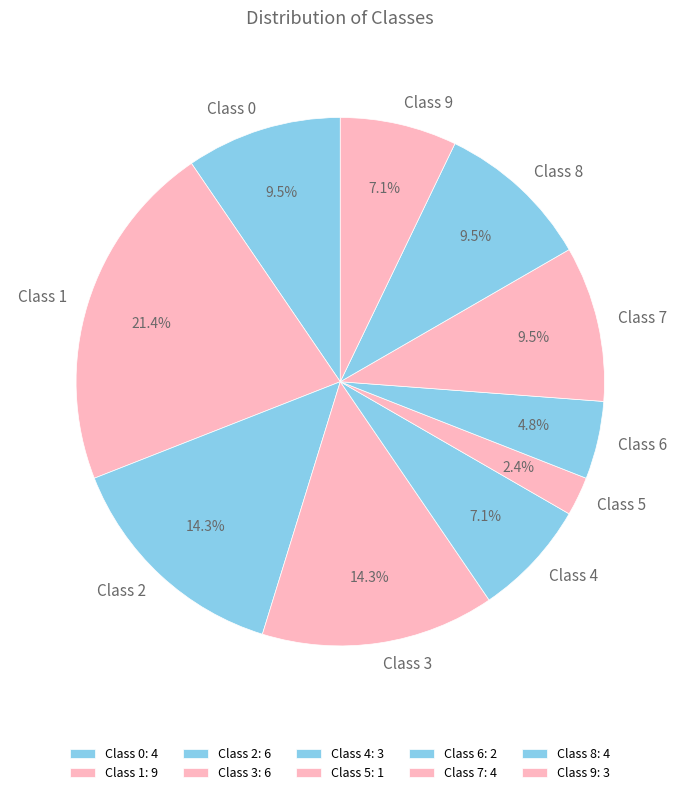

How many slices are in this pie chart?

10